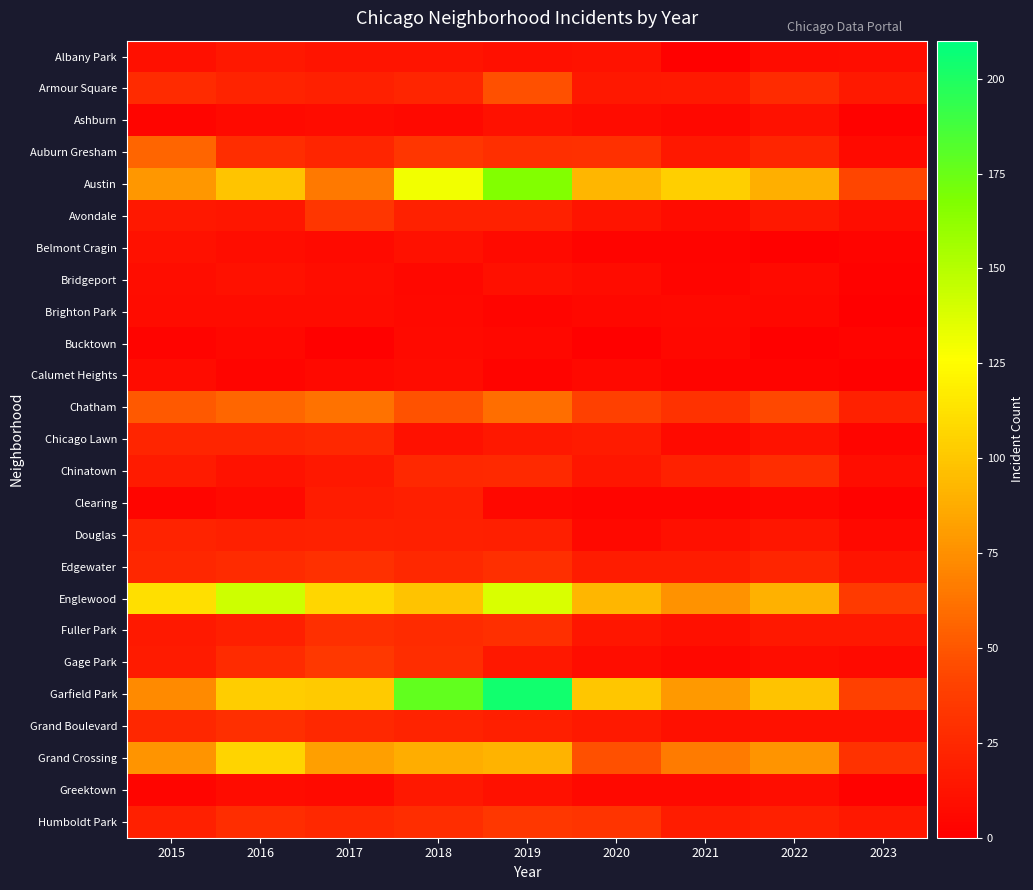

Reading left to right, list all the values displayed in this chart.

Albany Park: 2015=10	2016=15	2017=13	2018=13	2019=10	2020=12	2021=1	2022=8	2023=9
Armour Square: 2015=27	2016=22	2017=20	2018=23	2019=47	2020=15	2021=16	2022=27	2023=16
Ashburn: 2015=4	2016=7	2017=8	2018=6	2019=11	2020=8	2021=5	2022=11	2023=2
Auburn Gresham: 2015=56	2016=28	2017=23	2018=33	2019=29	2020=30	2021=15	2022=23	2023=7
Austin: 2015=78	2016=99	2017=65	2018=130	2019=167	2020=92	2021=104	2022=89	2023=42
Avondale: 2015=15	2016=14	2017=33	2018=21	2019=21	2020=13	2021=8	2022=15	2023=9
Belmont Cragin: 2015=11	2016=9	2017=7	2018=11	2019=7	2020=3	2021=3	2022=1	2023=3
Bridgeport: 2015=9	2016=11	2017=9	2018=5	2019=10	2020=8	2021=4	2022=7	2023=2
Brighton Park: 2015=8	2016=8	2017=8	2018=6	2019=4	2020=5	2021=6	2022=5	2023=0
Bucktown: 2015=3	2016=5	2017=1	2018=7	2019=5	2020=1	2021=5	2022=1	2023=3
Calumet Heights: 2015=8	2016=4	2017=6	2018=8	2019=3	2020=6	2021=3	2022=3	2023=1
Chatham: 2015=51	2016=57	2017=62	2018=48	2019=60	2020=40	2021=31	2022=44	2023=21
Chicago Lawn: 2015=23	2016=23	2017=25	2018=11	2019=15	2020=17	2021=7	2022=12	2023=4
Chinatown: 2015=17	2016=12	2017=15	2018=25	2019=26	2020=14	2021=21	2022=28	2023=9
Clearing: 2015=4	2016=7	2017=18	2018=19	2019=5	2020=4	2021=4	2022=5	2023=2
Douglas: 2015=22	2016=20	2017=21	2018=20	2019=19	2020=6	2021=10	2022=14	2023=6
Edgewater: 2015=24	2016=27	2017=30	2018=25	2019=29	2020=18	2021=18	2022=23	2023=13
Englewood: 2015=111	2016=142	2017=107	2018=98	2019=138	2020=92	2021=76	2022=90	2023=36
Fuller Park: 2015=16	2016=19	2017=29	2018=27	2019=29	2020=14	2021=10	2022=15	2023=15
Gage Park: 2015=17	2016=27	2017=35	2018=28	2019=15	2020=9	2021=5	2022=9	2023=7
Garfield Park: 2015=73	2016=103	2017=101	2018=178	2019=204	2020=100	2021=79	2022=98	2023=40
Grand Boulevard: 2015=24	2016=29	2017=25	2018=22	2019=19	2020=16	2021=10	2022=11	2023=11
Grand Crossing: 2015=77	2016=106	2017=82	2018=88	2019=91	2020=47	2021=66	2022=77	2023=31
Greektown: 2015=4	2016=8	2017=7	2018=15	2019=11	2020=6	2021=6	2022=9	2023=2
Humboldt Park: 2015=20	2016=28	2017=25	2018=28	2019=34	2020=32	2021=18	2022=20	2023=15